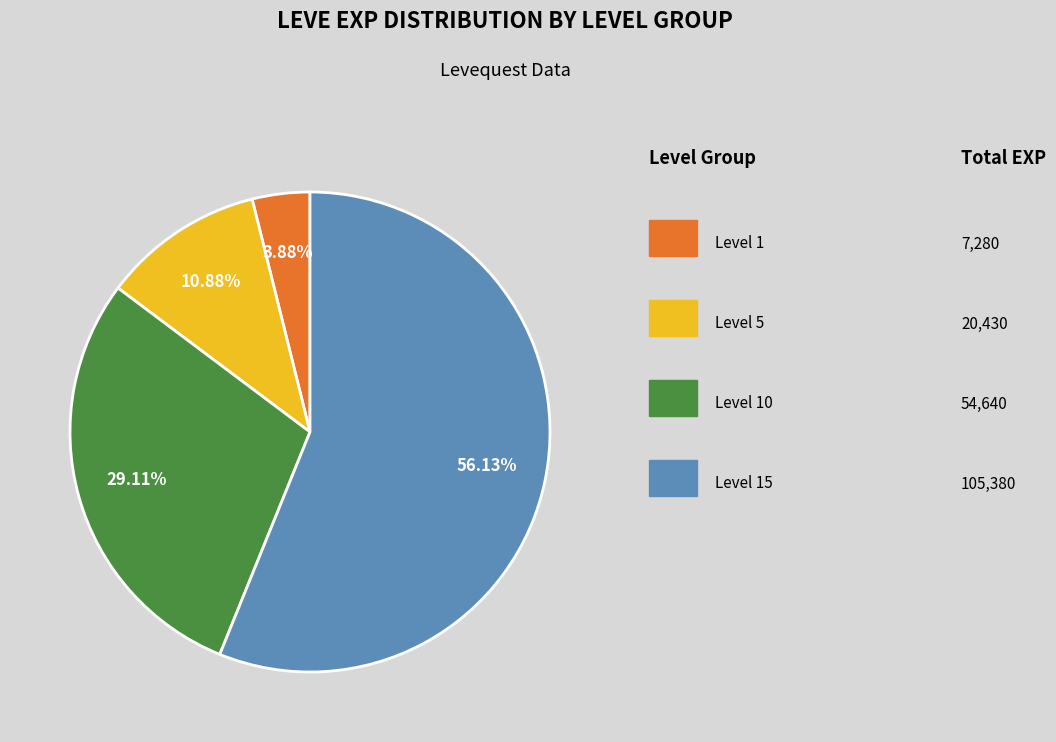

Is there any slice that represents more than half of the pie?

Yes